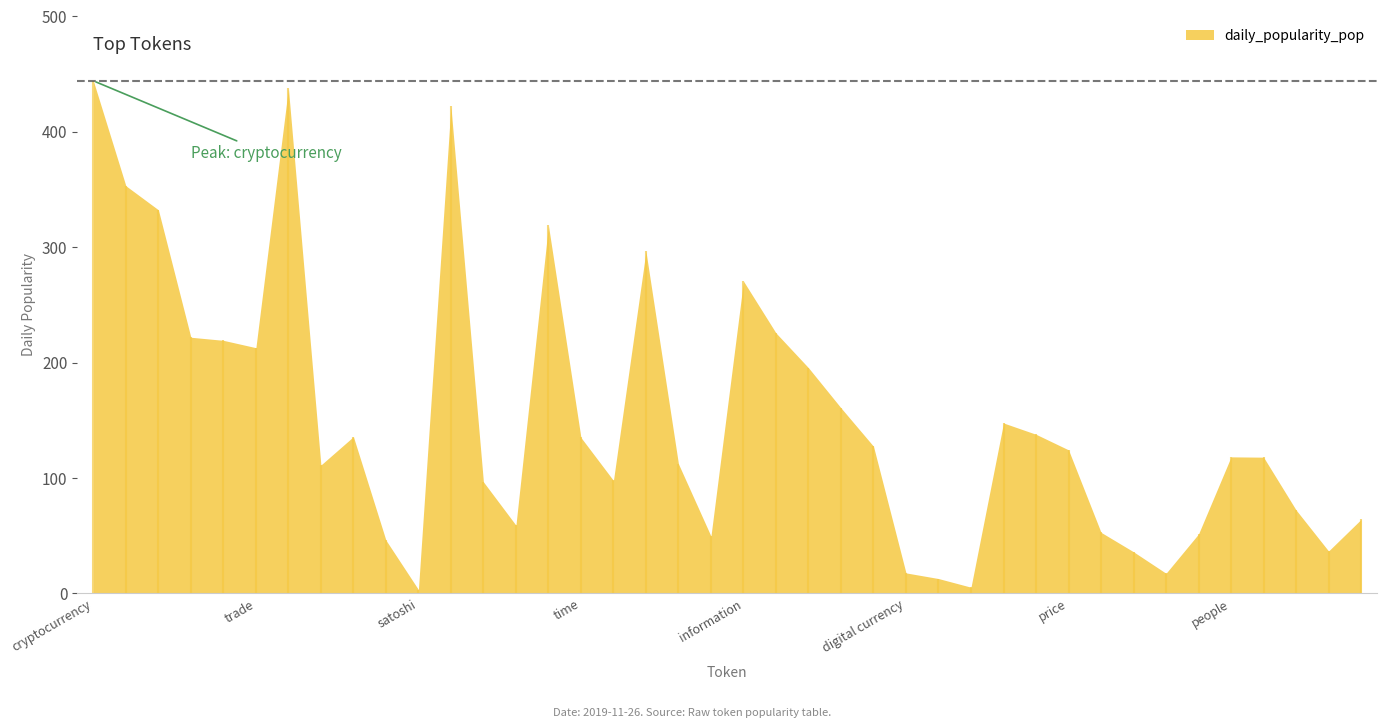

What is the label of the 25th point from the left?

currency